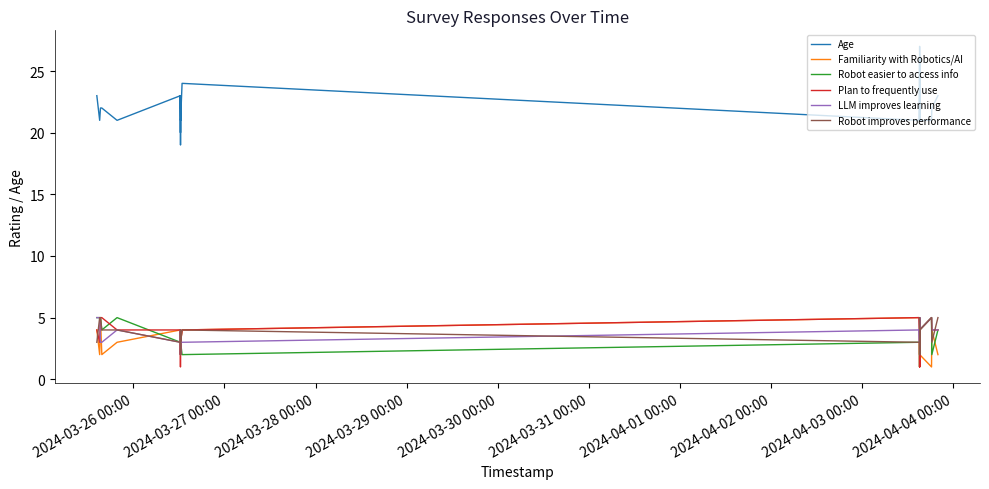

What is the greatest value displayed?

27